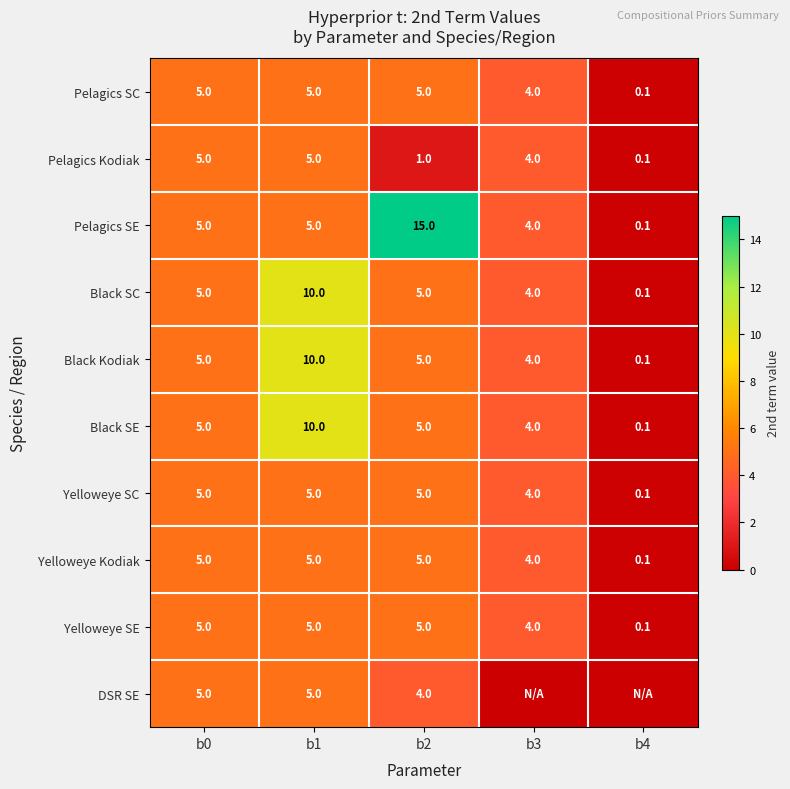

What is the average value of the Black Kodiak series?

4.8